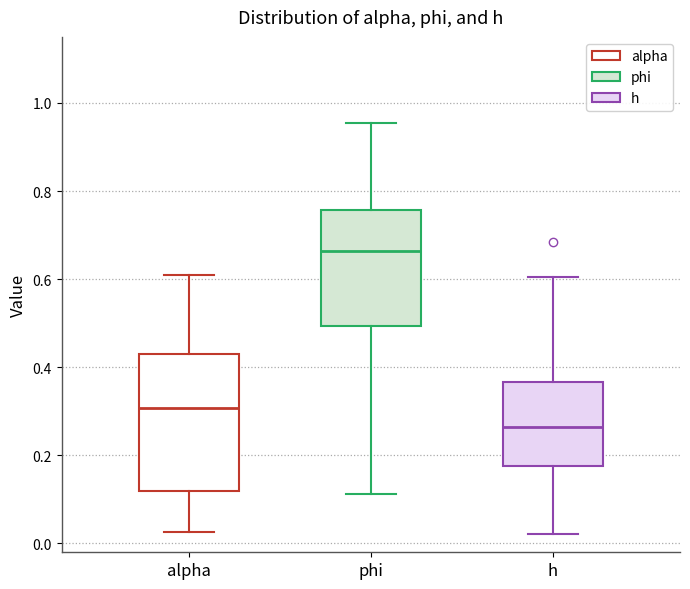

Where does the lower whisker of the box for alpha end on the y-axis? The values are not printed on the chart, so give them approximately, as read against the axis.

0.02